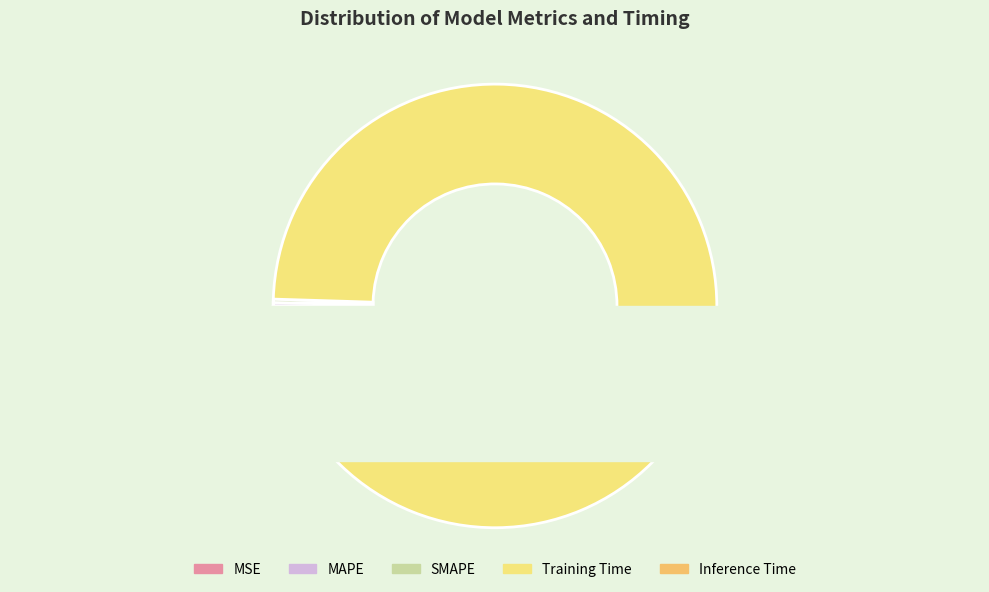

Which slice is the largest?

Training Time